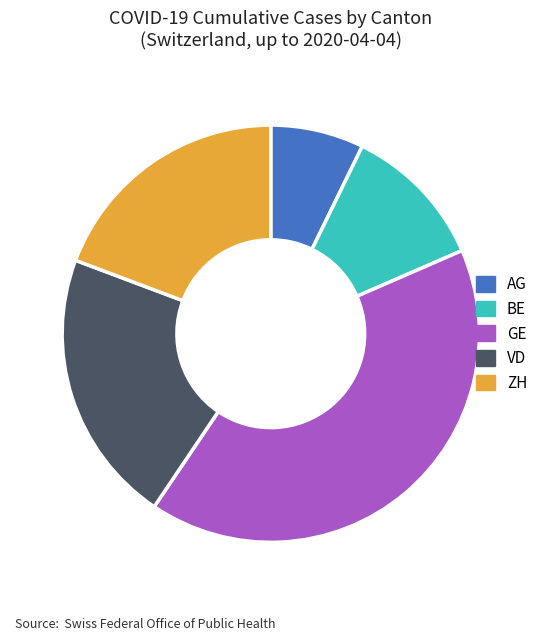

Rank the categories by value from lowest to highest.

AG, BE, ZH, VD, GE